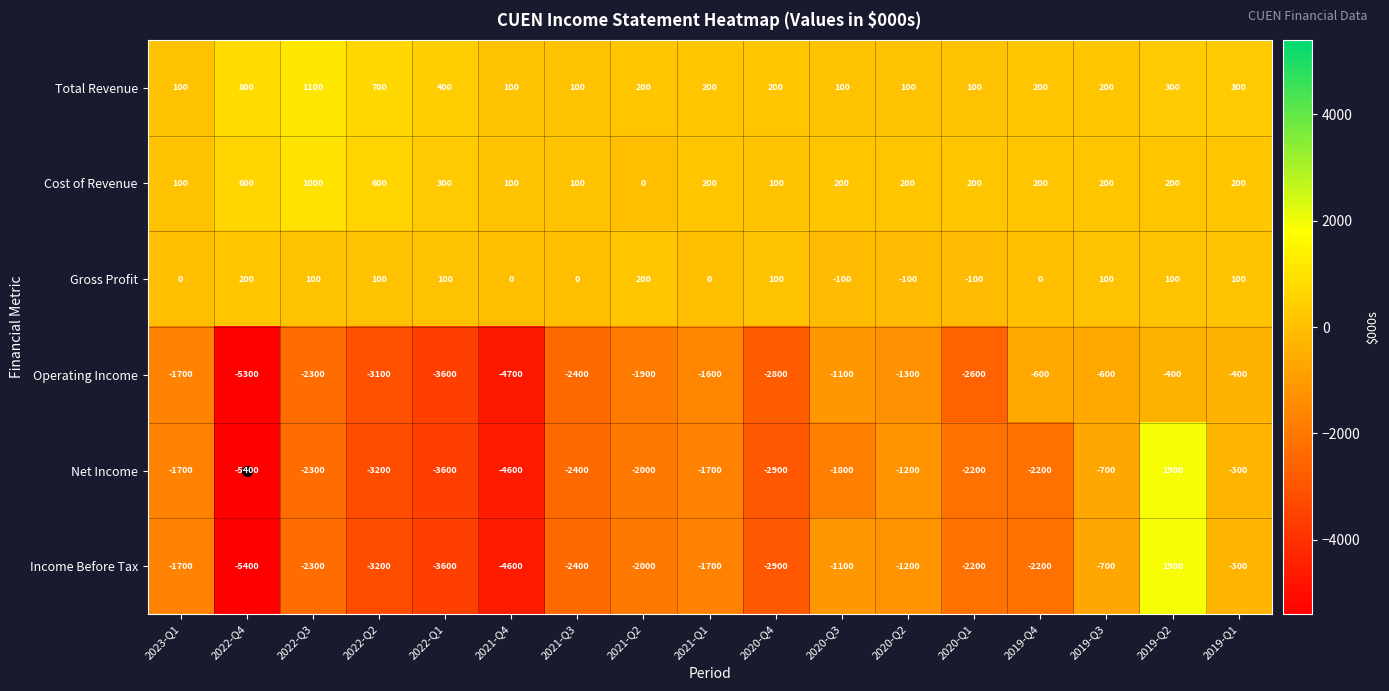

What is the difference between the Gross Profit values at 2019-Q3 and 2021-Q1?

100